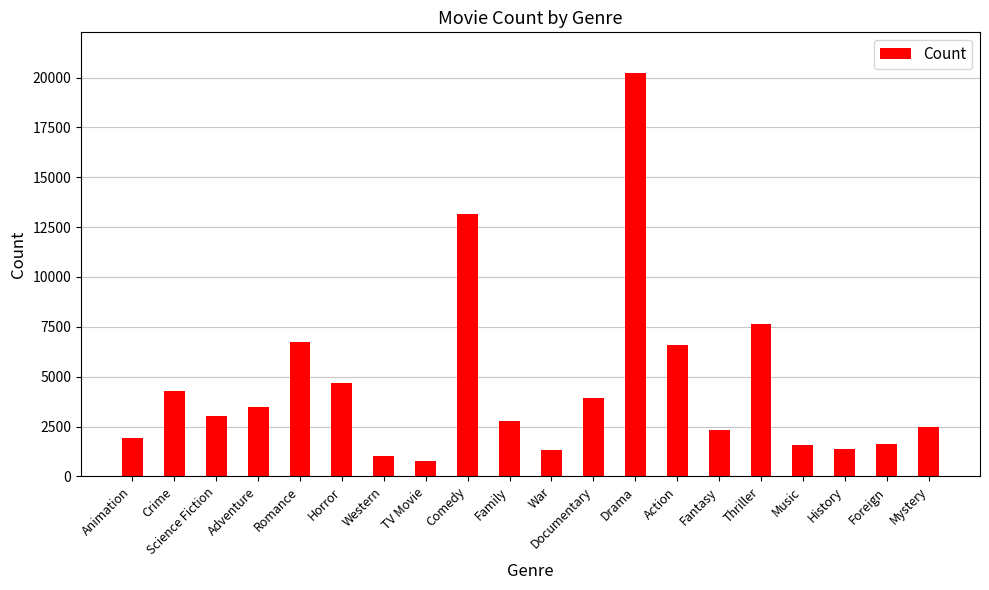

What is the change in value from Fantasy to Foreign?

-690